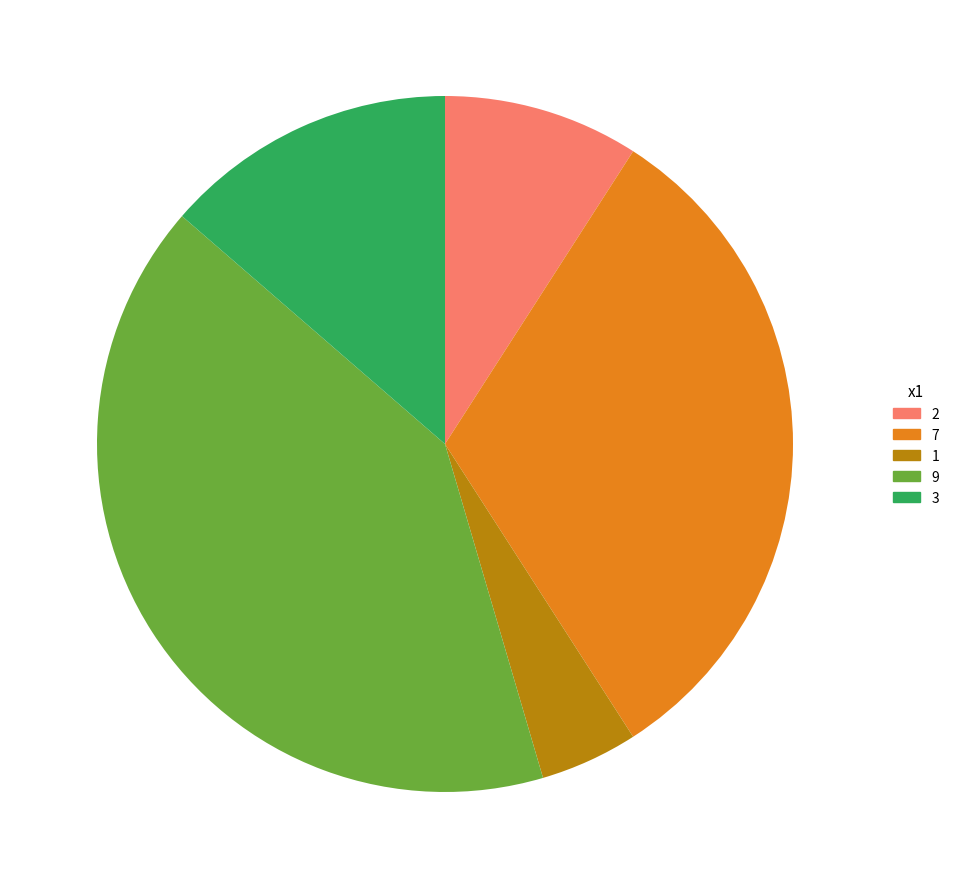

Rank the categories by value from lowest to highest.

1, 2, 3, 7, 9